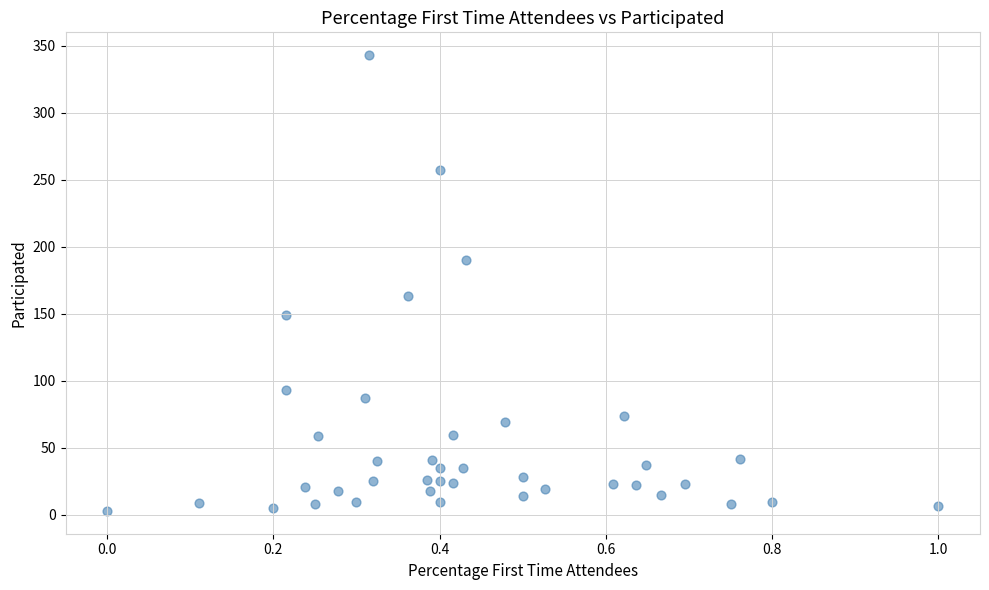

What Y value in the scatter plot is closest to 173?

163